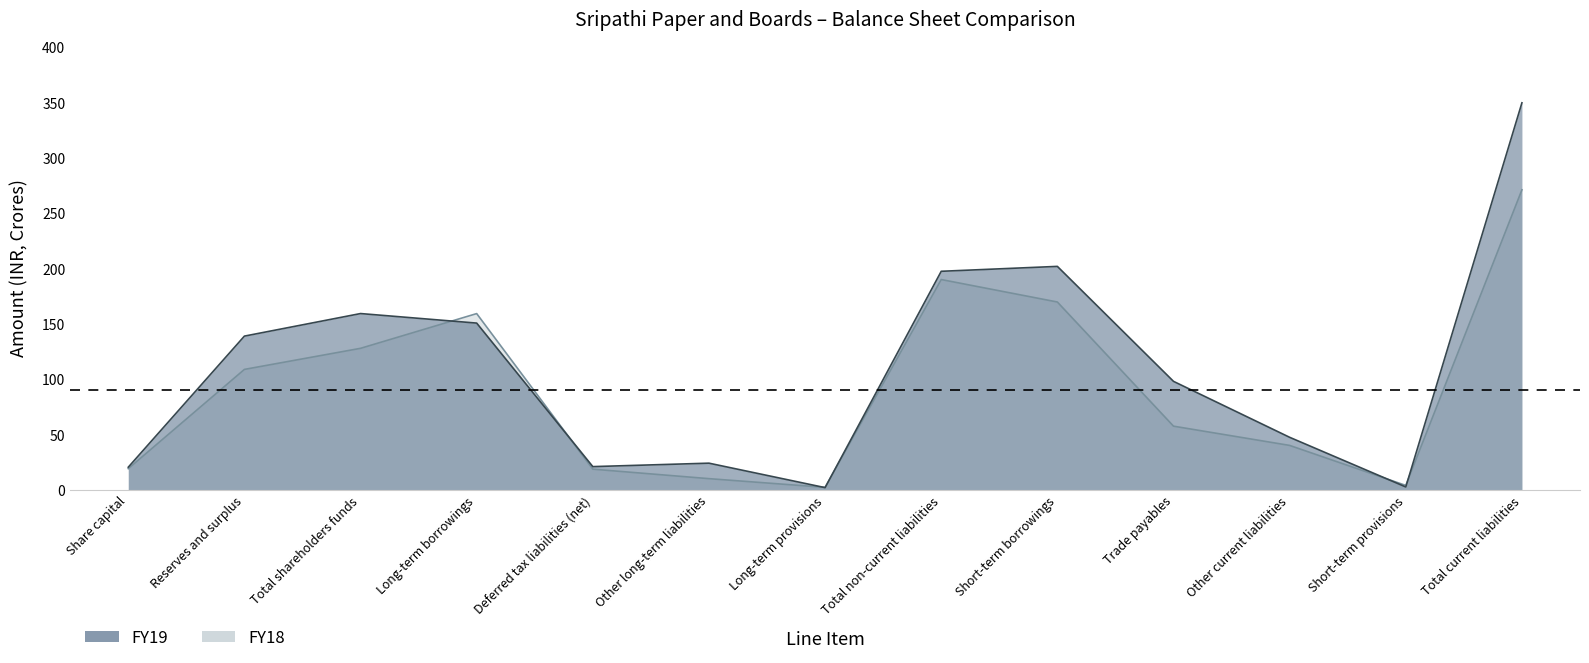

What is the label of the 10th point from the left?

Trade payables